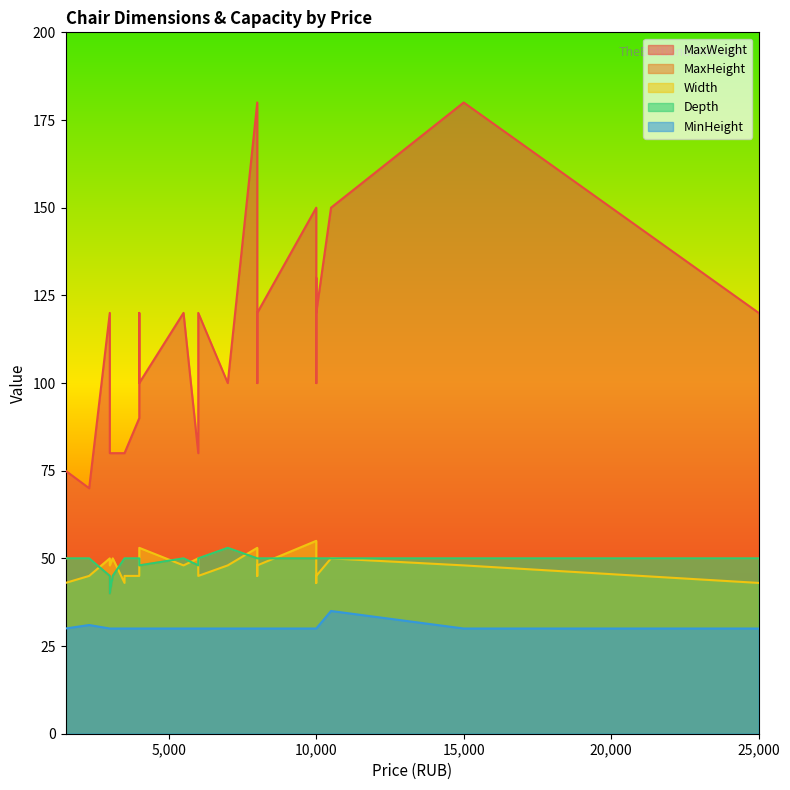

What is the value of the Width point at the 12th from the left?

45